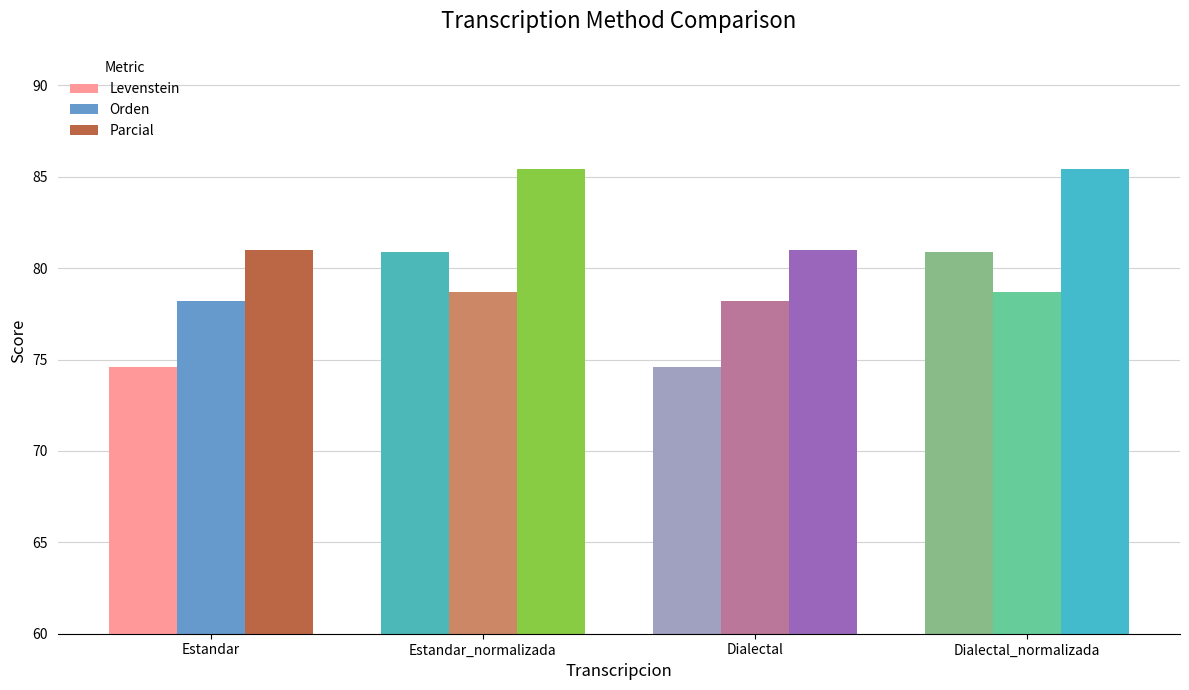

Between Dialectal and Dialectal_normalizada, which series saw the biggest shift?

Levenstein